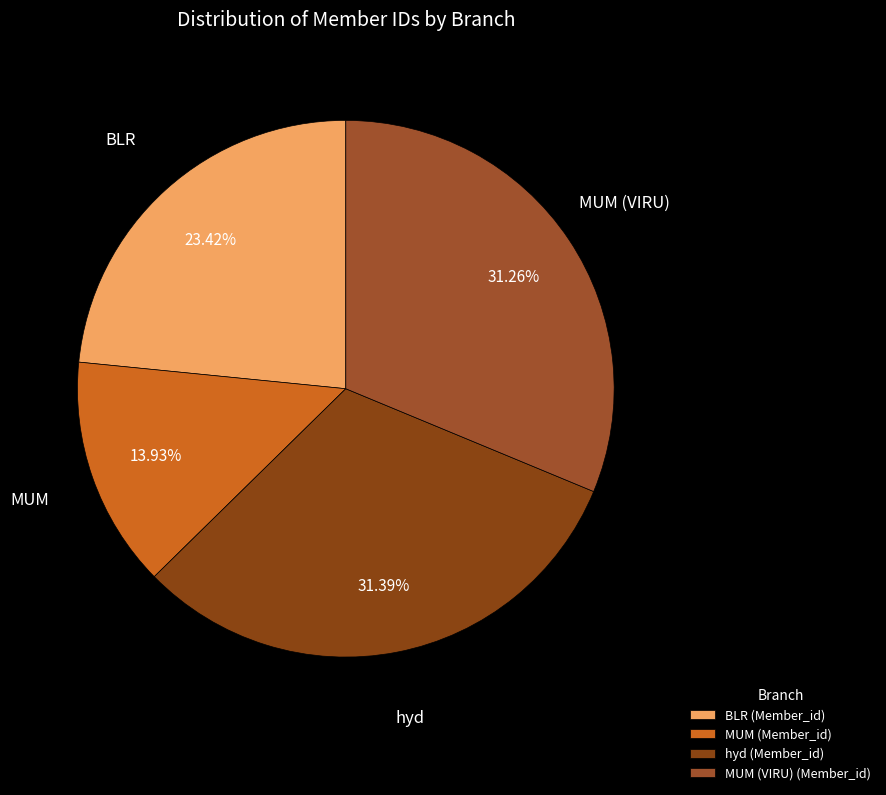

How many segments does this pie chart have?

4